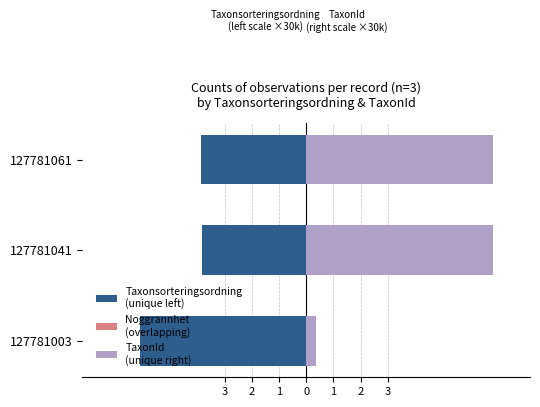

What is the average value of the Taxonsorteringsordning
(unique left) series?

-4.6